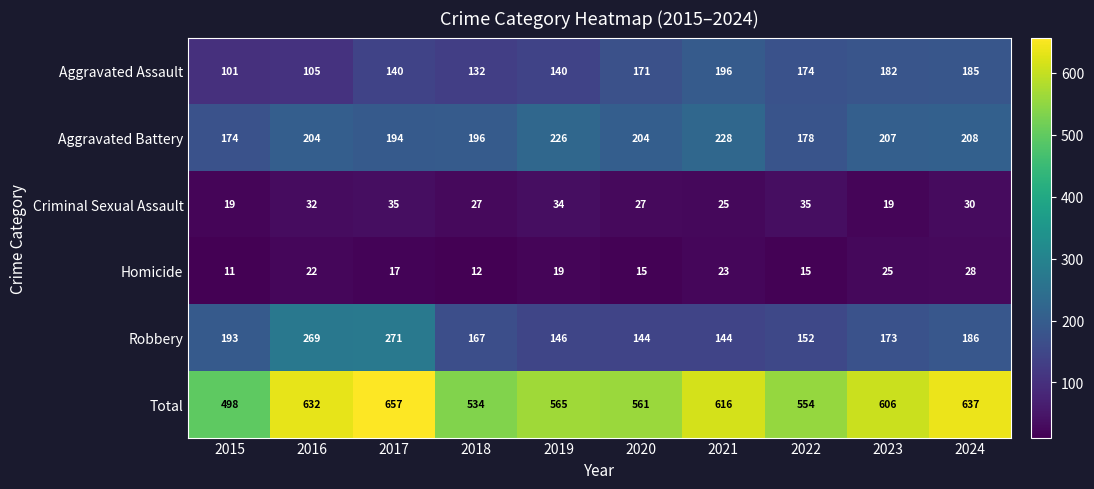

What is the minimum value shown in the chart?

11